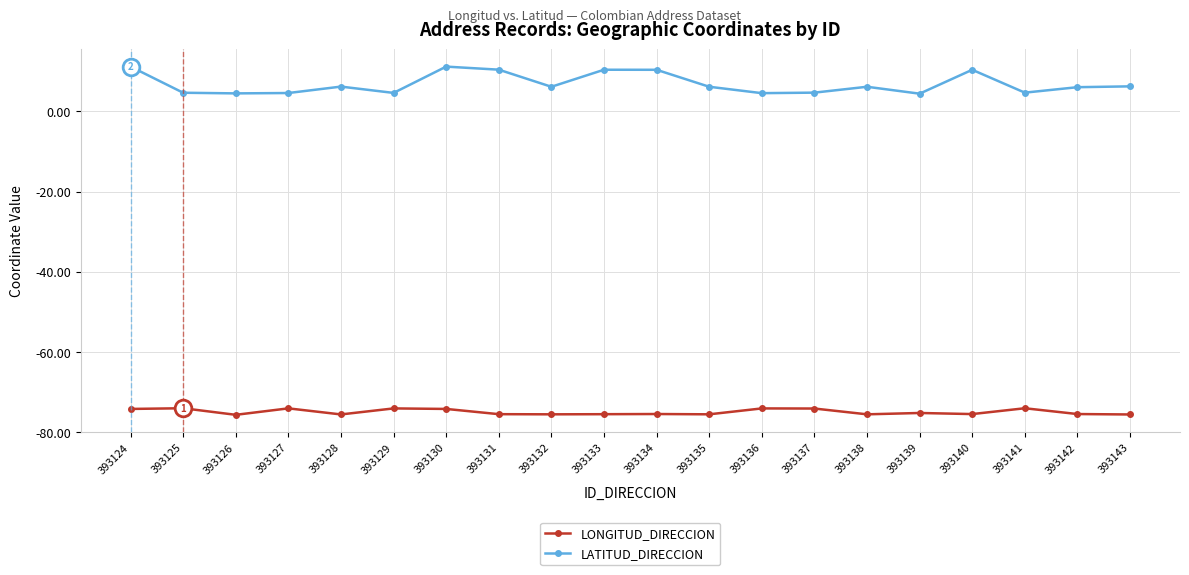

Rank the series at 393140 from highest to lowest value.

LATITUD_DIRECCION, LONGITUD_DIRECCION